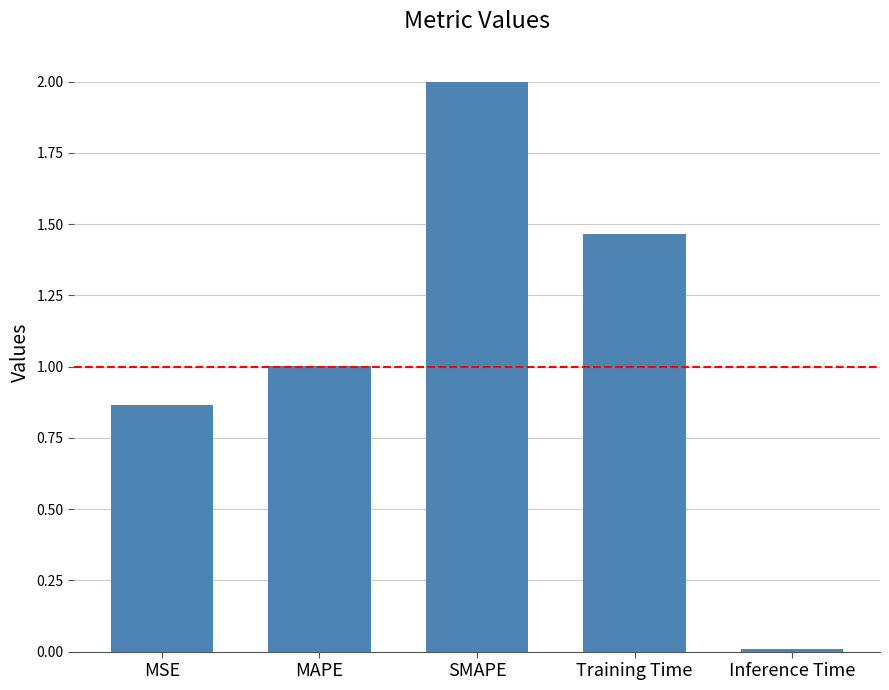

What value does the data have at MAPE?

1.0